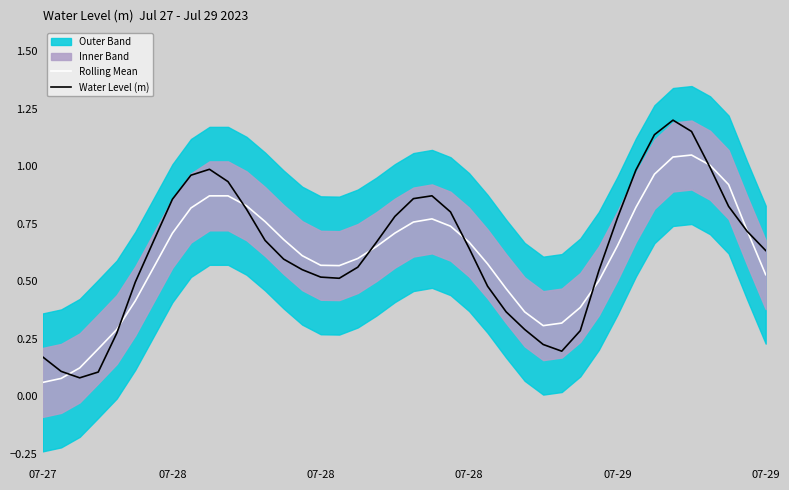

Is this an area chart (filled region under the line)?

No